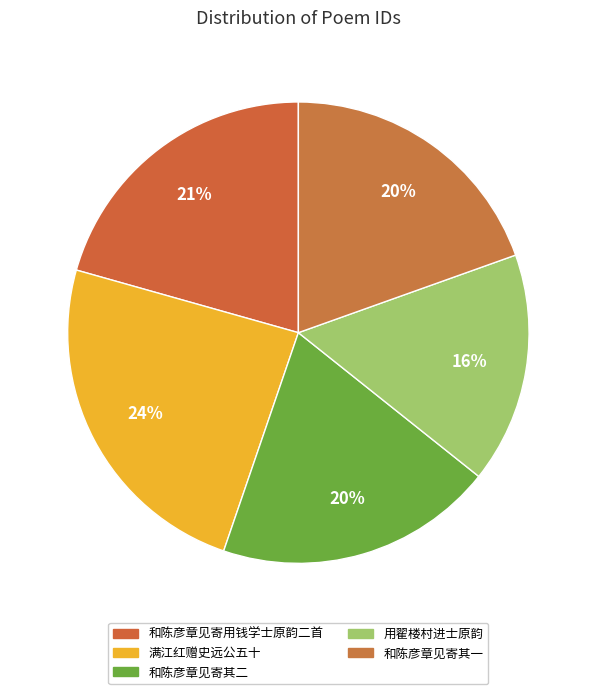

How many slices are in this pie chart?

5